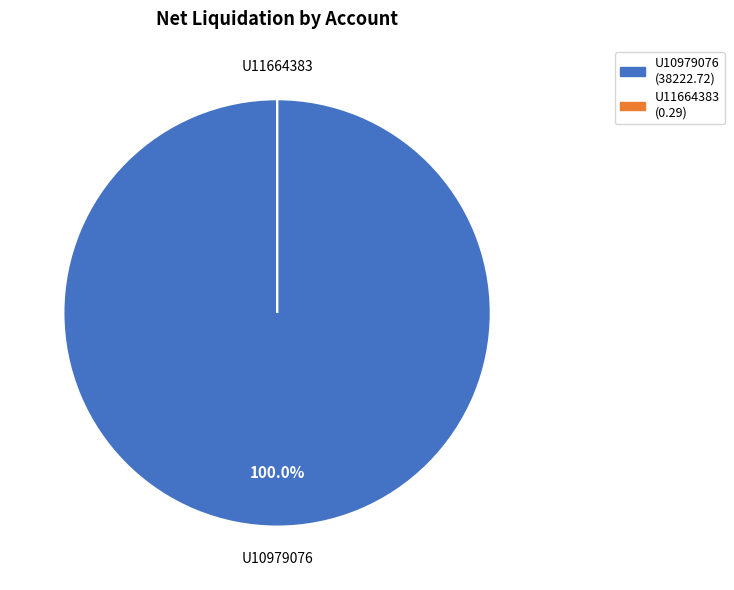

To the nearest percent, what is the difference between the largest and smallest slice percentages?

100%